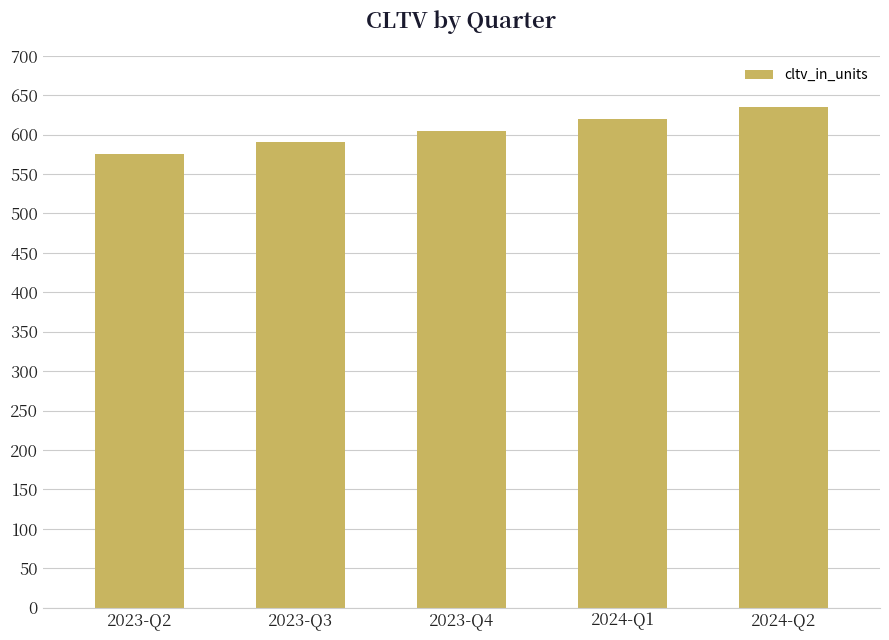

Between 2023-Q2 and 2023-Q3, which is larger?

2023-Q3